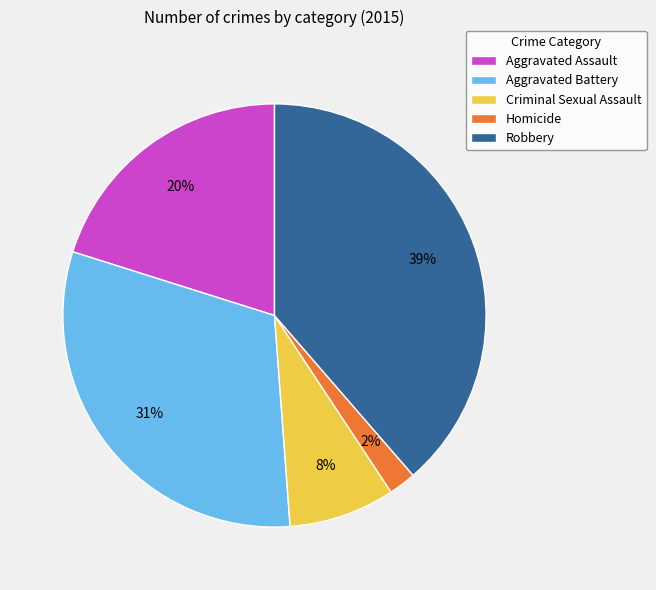

Which slice is the smallest?

Homicide